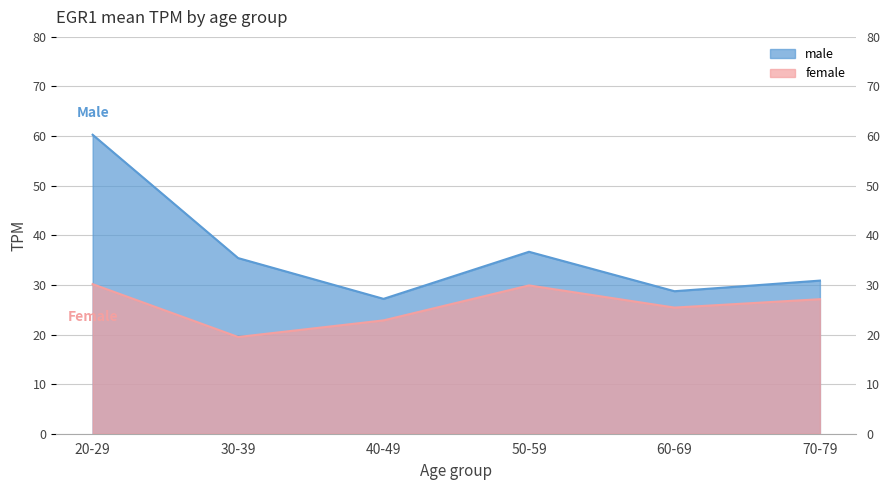

Which series changed the most between 40-49 and 70-79?

female